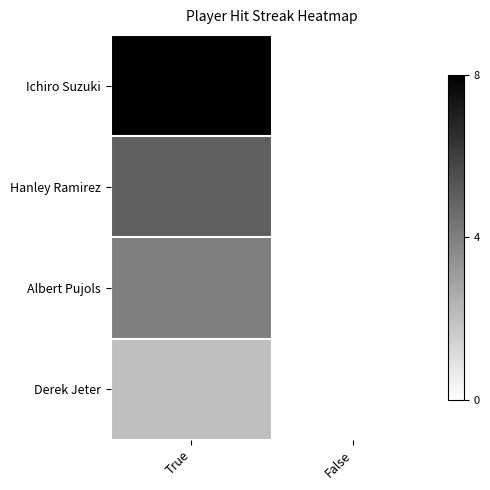

Count the number of data series in this chart.

4